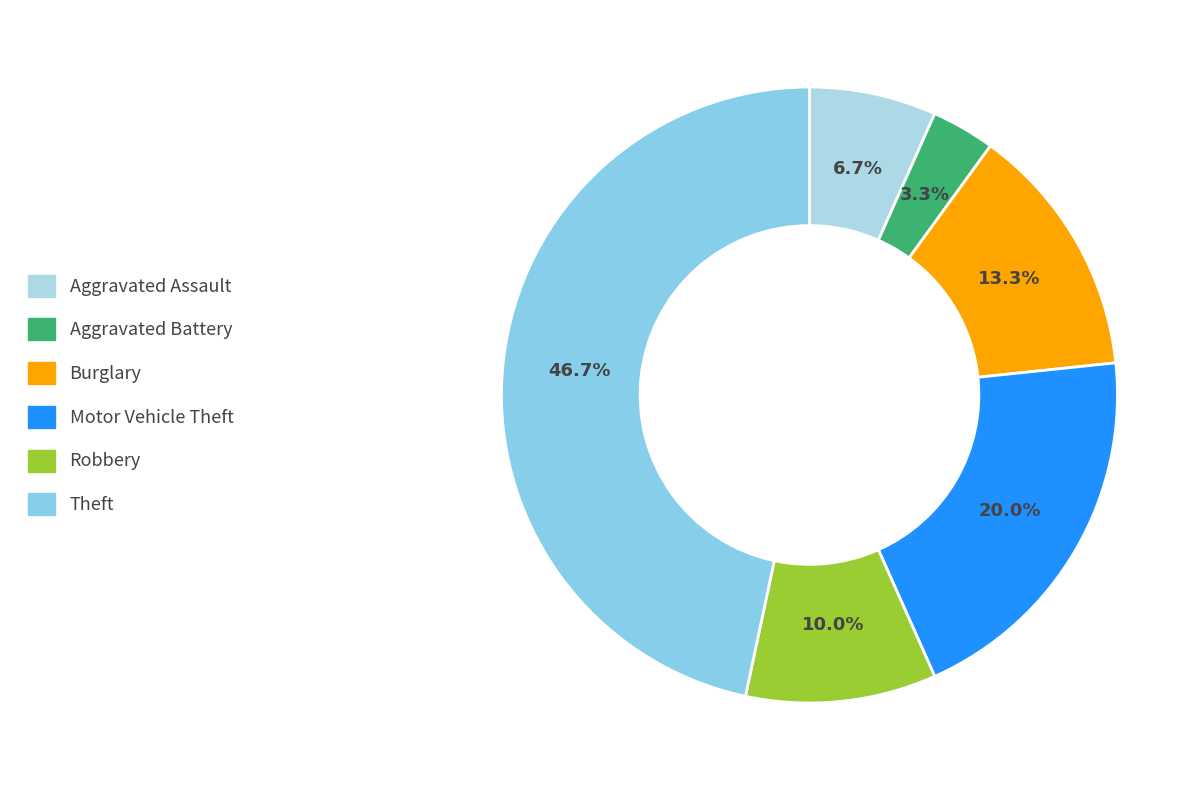

How many segments does this pie chart have?

6